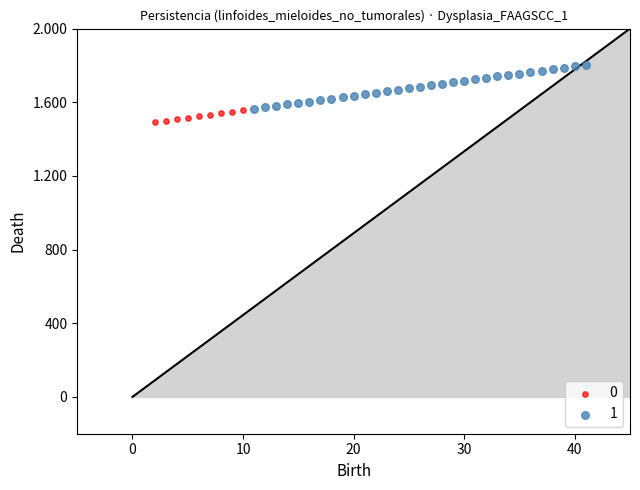

What are all the series names shown in the legend?

0, 1